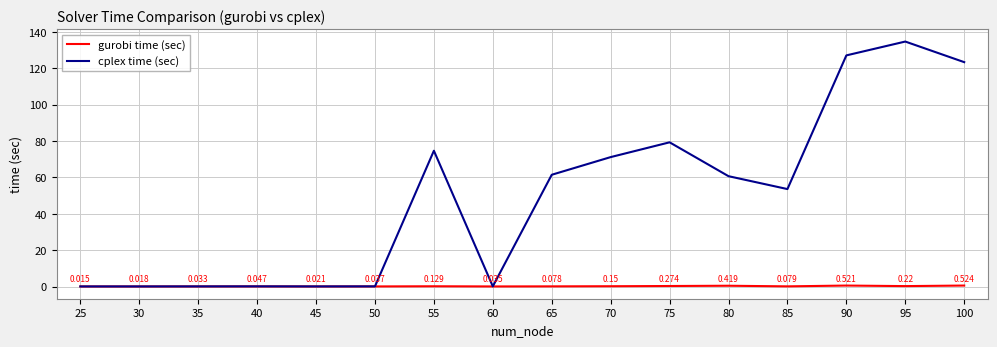

True or false: gurobi time (sec) and cplex time (sec) cross at least once.

False